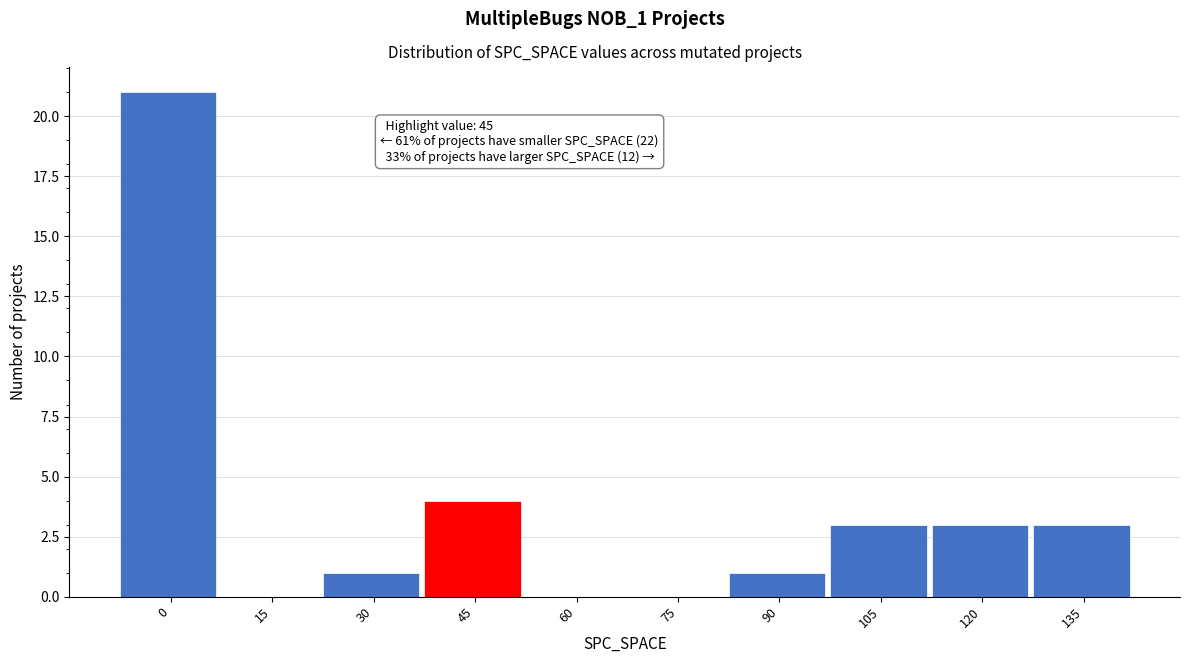

Reading left to right, transcribe all the data shown in this chart.

0=21	15=0	30=1	45=4	60=0	75=0	90=1	105=3	120=3	135=3